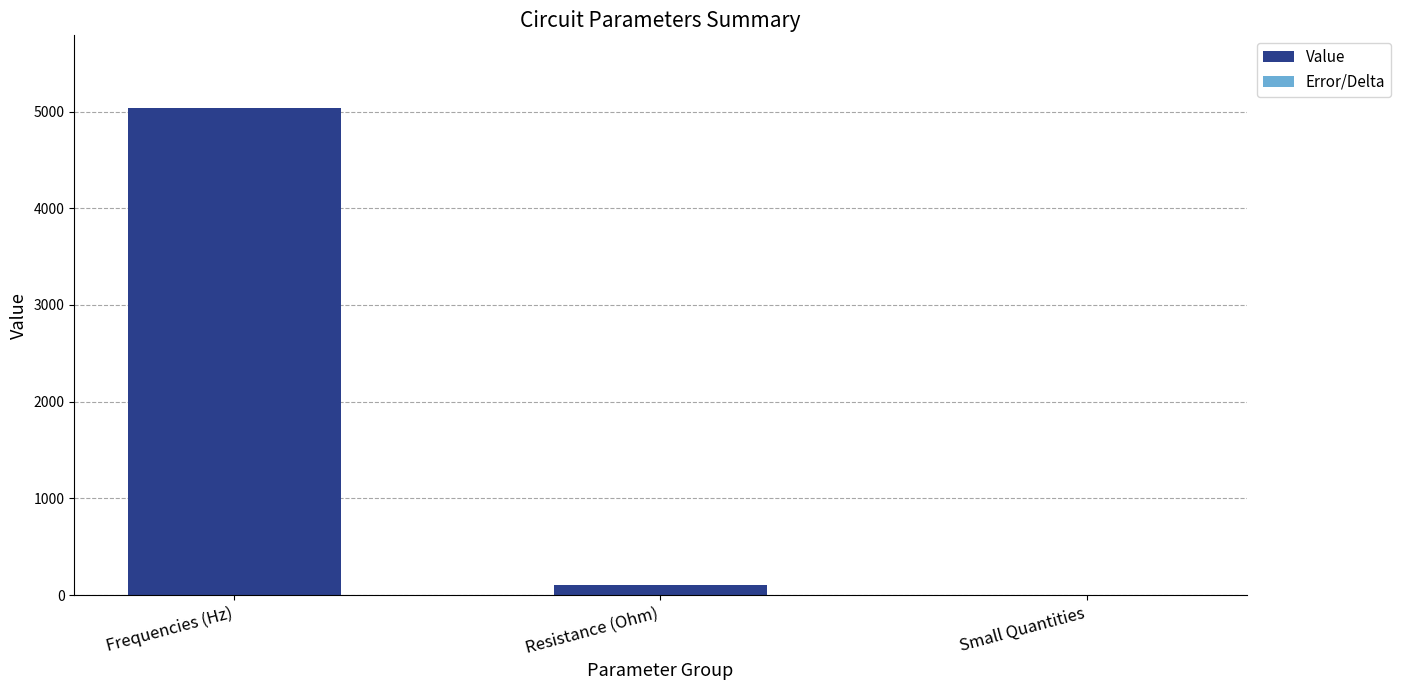

What is the maximum value for Value?

5032.9